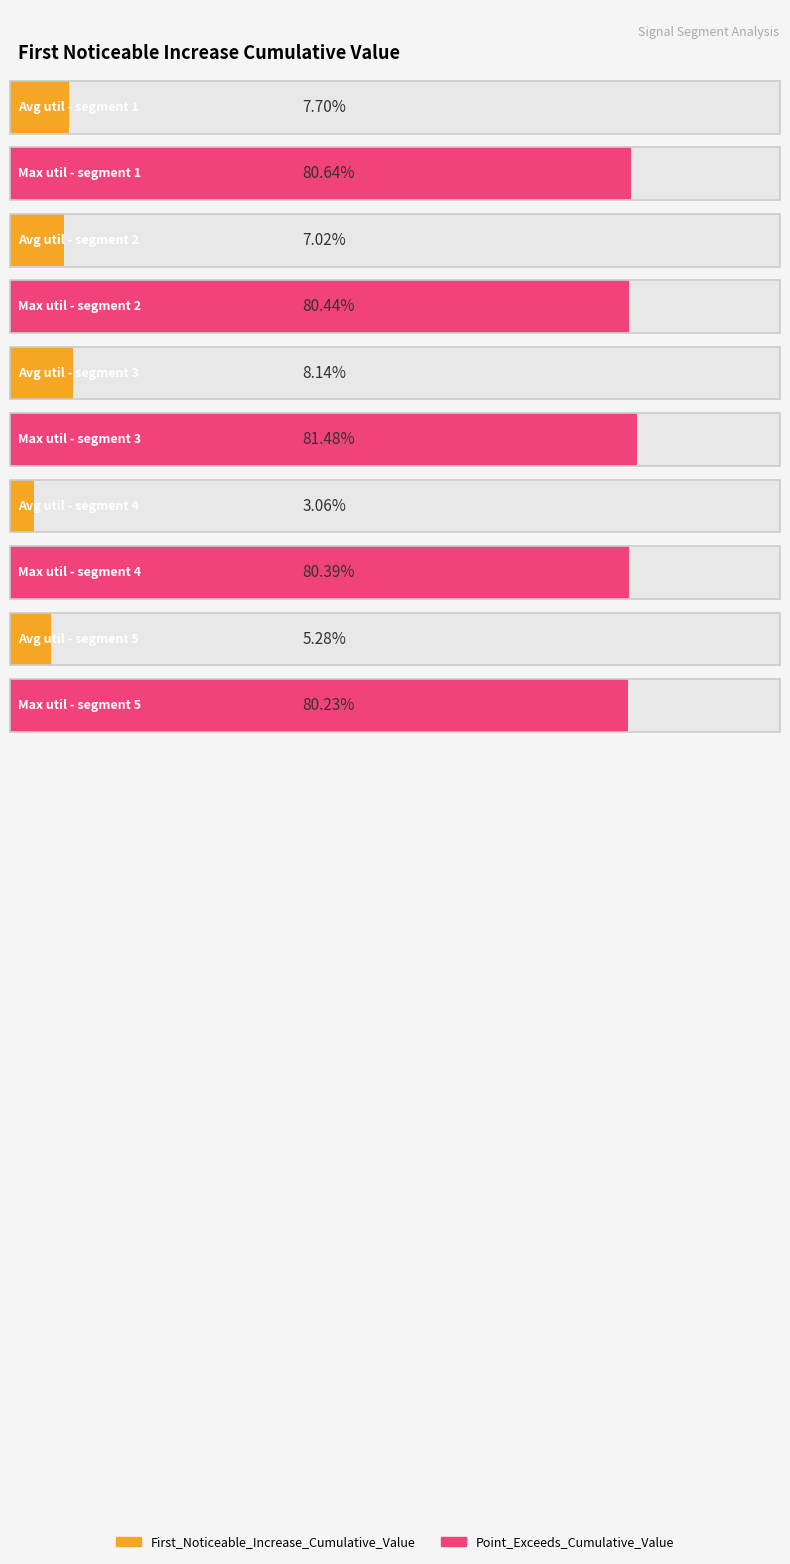

List the series in order of their peak value, lowest first.

First_Noticeable_Increase_Cumulative_Value, Point_Exceeds_Cumulative_Value